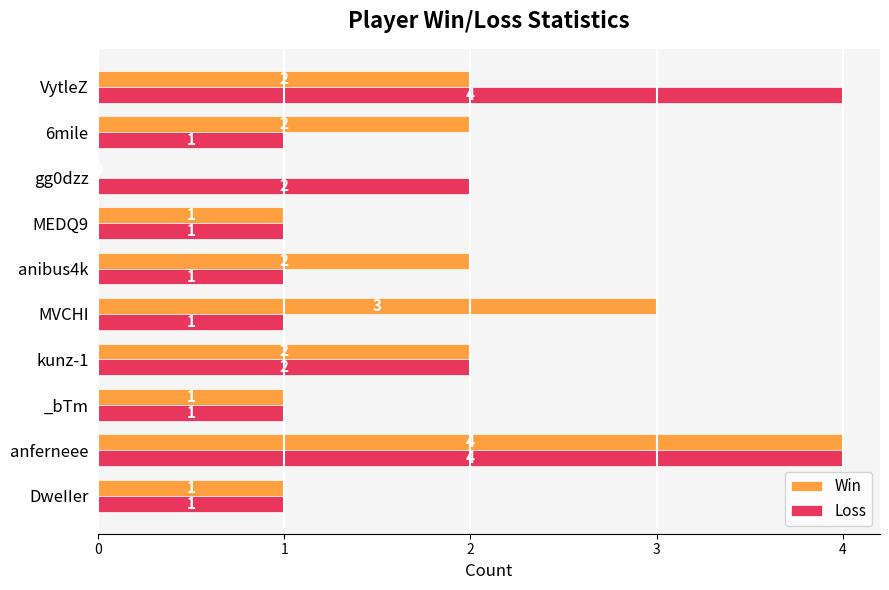

What is the total value across all series at anferneee?

8